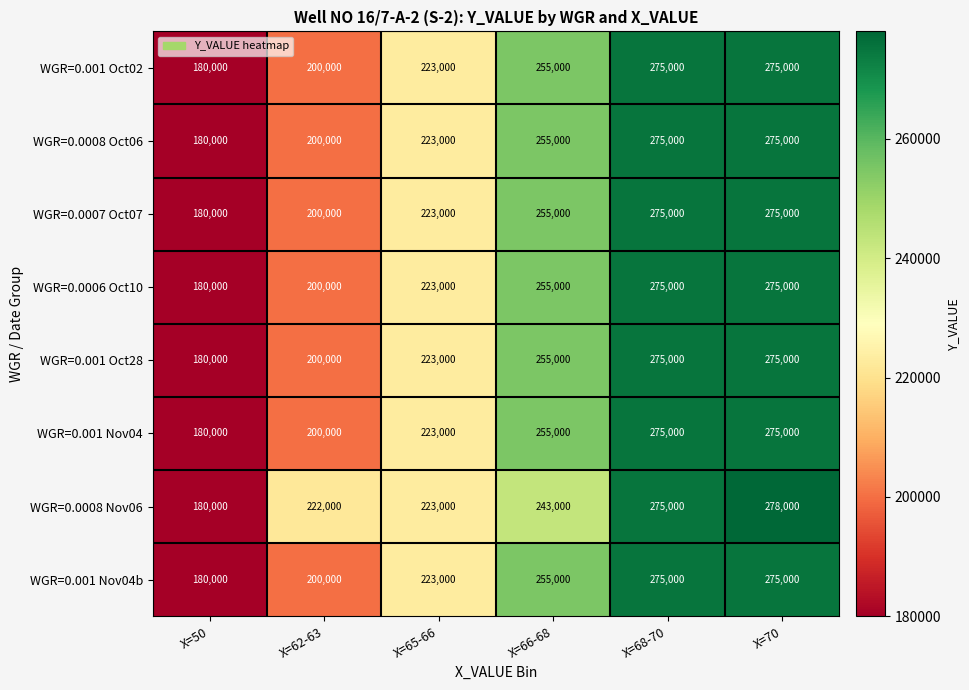

Which series has the largest range (max minus min)?

WGR=0.0008 Nov06